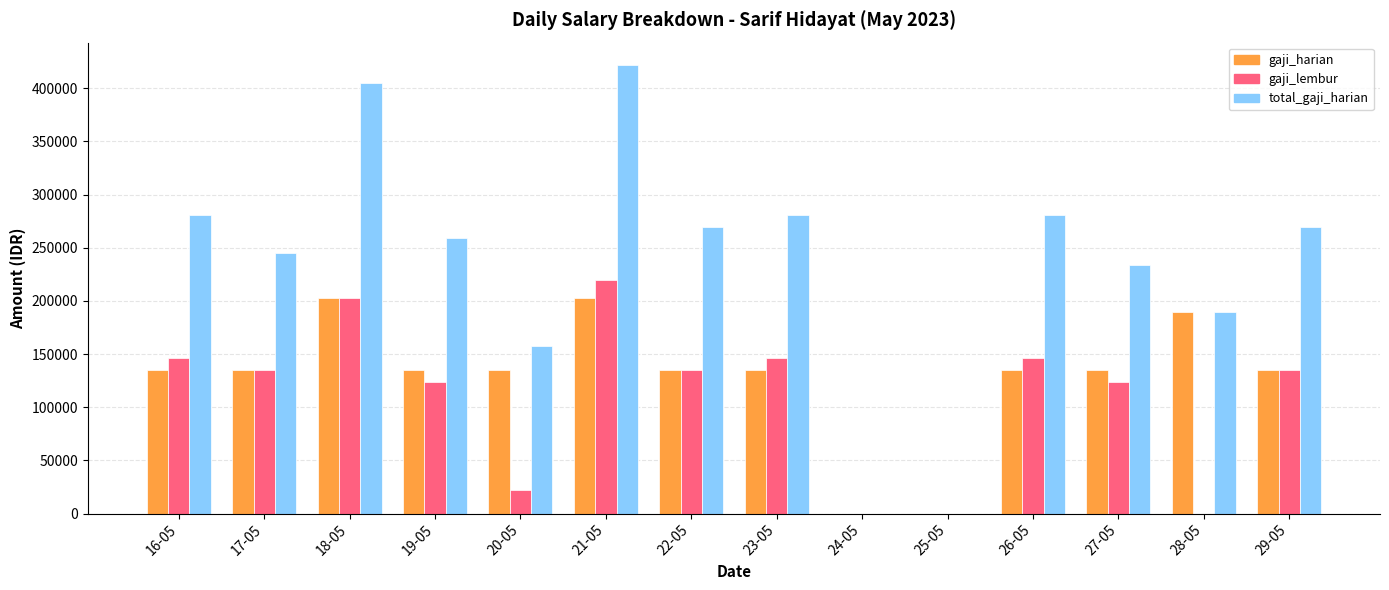

Are the bars grouped side by side (vs. stacked)?

Yes